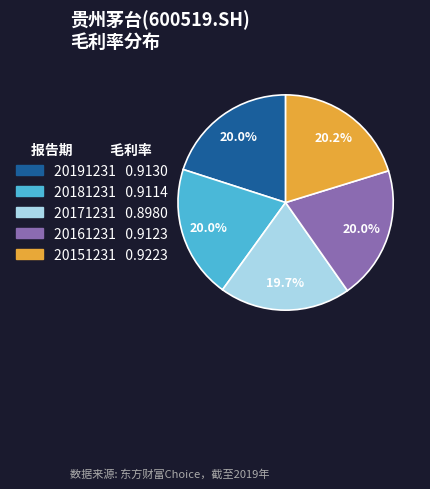

Does 20191231 account for over 50% of the chart?

No